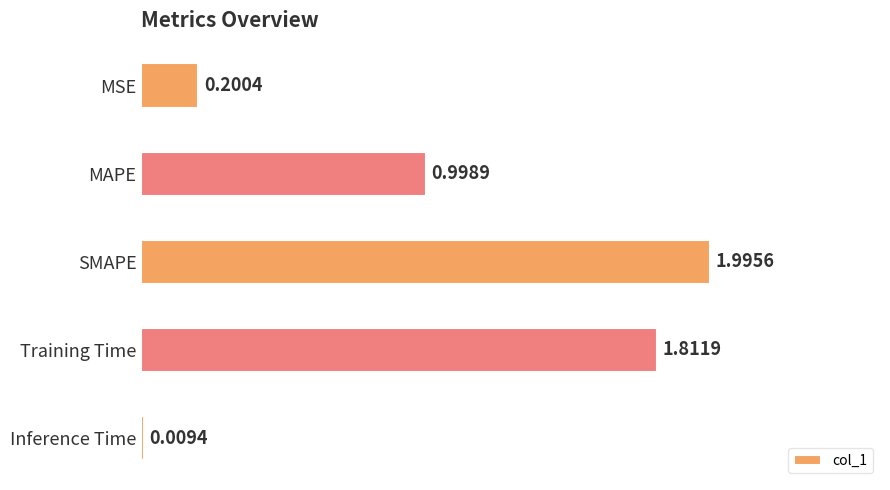

Which label corresponds to the smallest value in the chart?

Inference Time